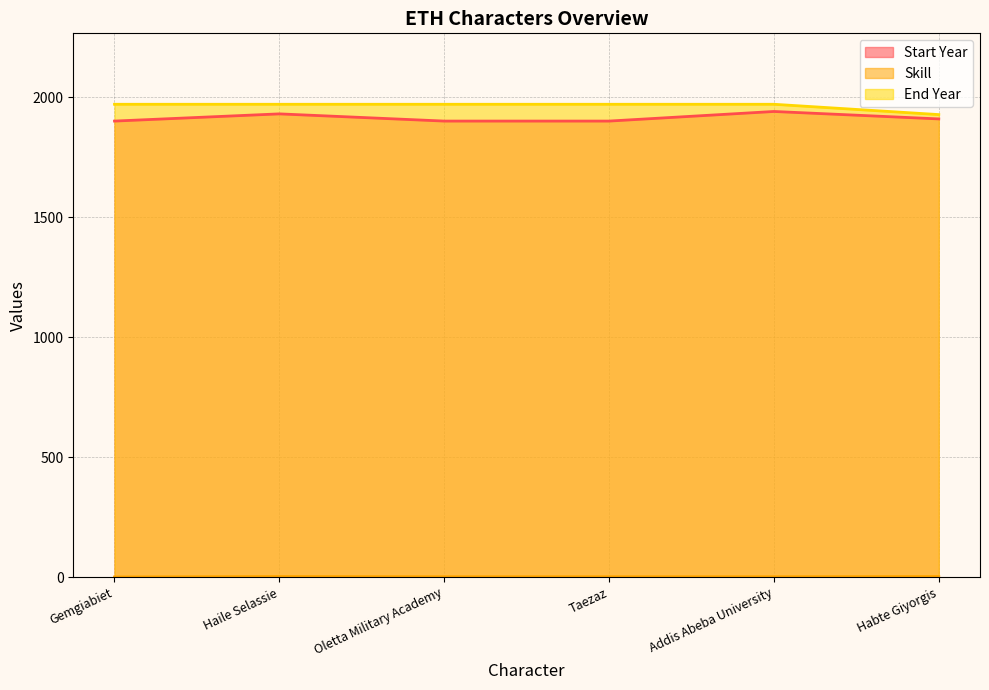

Reading left to right, list all the values displayed in this chart.

Start Year: Gemgiabiet=1900	Haile Selassie=1930	Oletta Military Academy=1900	Taezaz=1900	Addis Abeba University=1940	Habte Giyorgis=1909
Skill: Gemgiabiet=1	Haile Selassie=3	Oletta Military Academy=2	Taezaz=2	Addis Abeba University=2	Habte Giyorgis=3
End Year: Gemgiabiet=1970	Haile Selassie=1970	Oletta Military Academy=1970	Taezaz=1970	Addis Abeba University=1970	Habte Giyorgis=1927